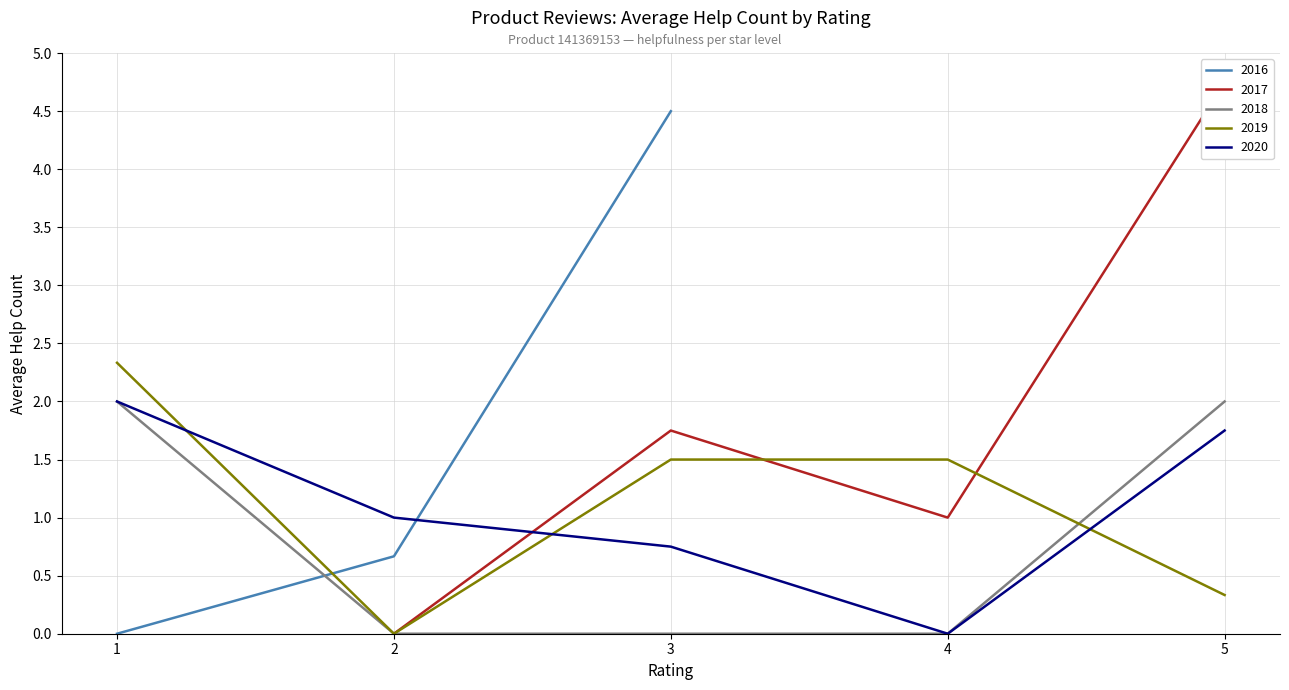

Which label corresponds to the largest value in the chart?

5